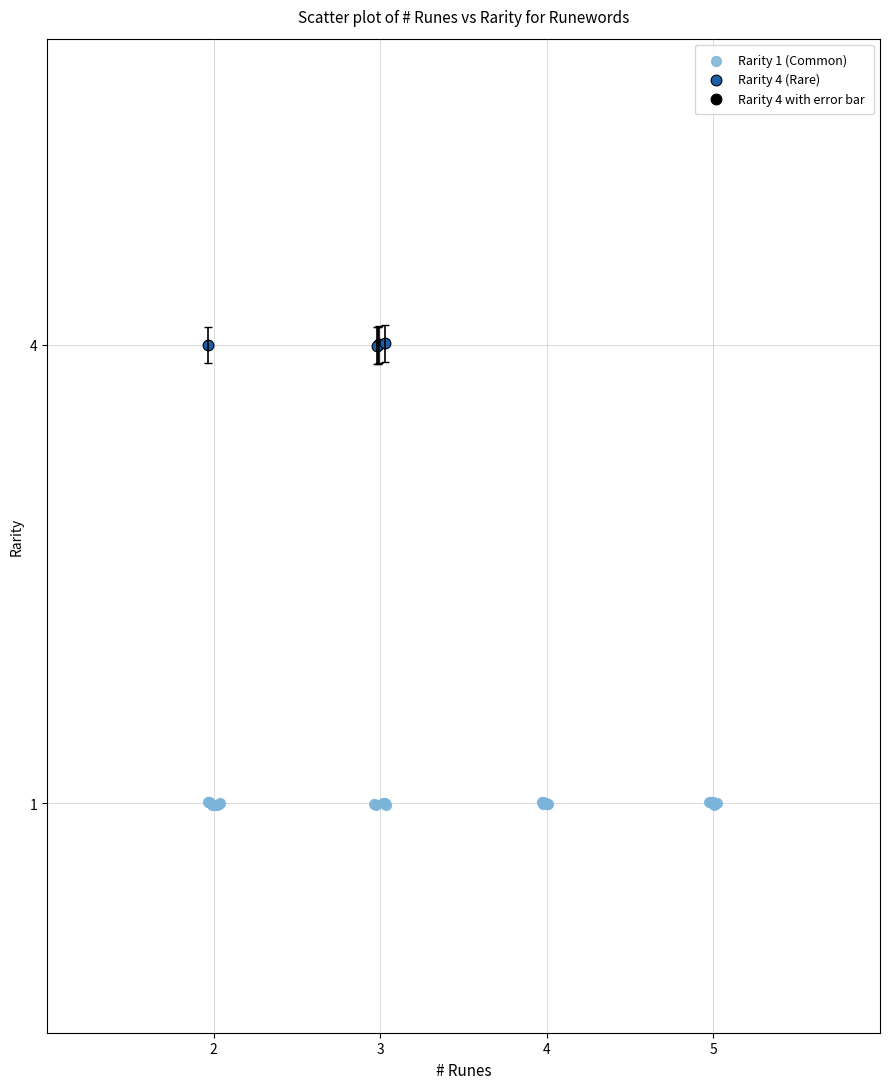

Which series has the widest spread of Y values?

Rarity 1 (Common)